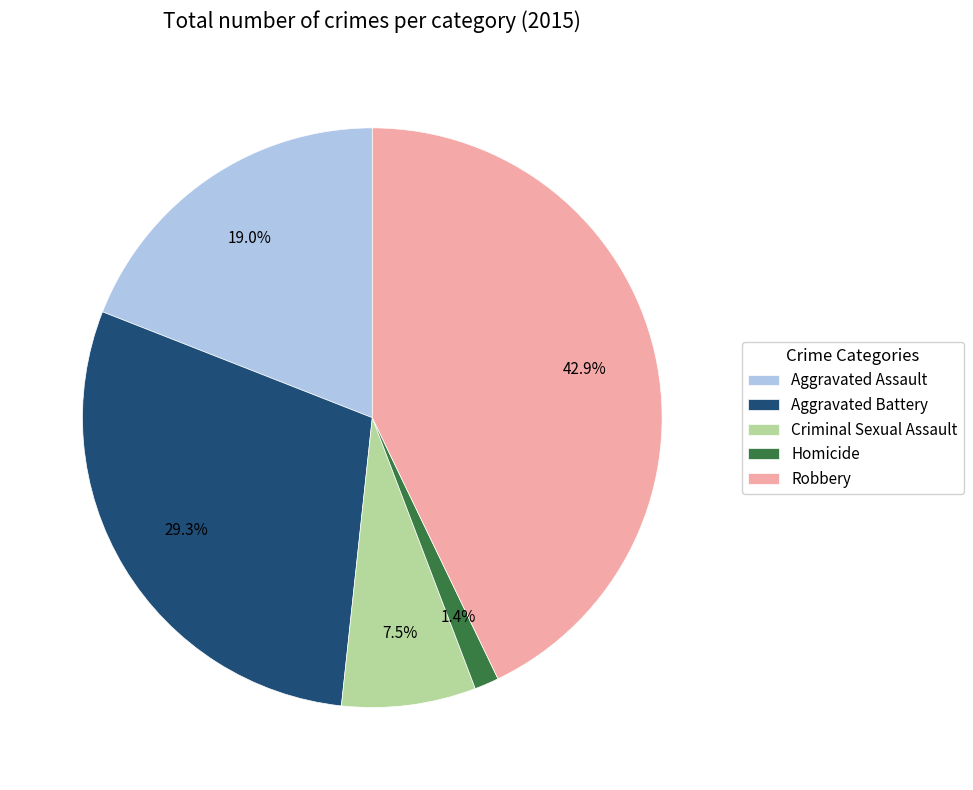

Rank the categories by value from highest to lowest.

Robbery, Aggravated Battery, Aggravated Assault, Criminal Sexual Assault, Homicide